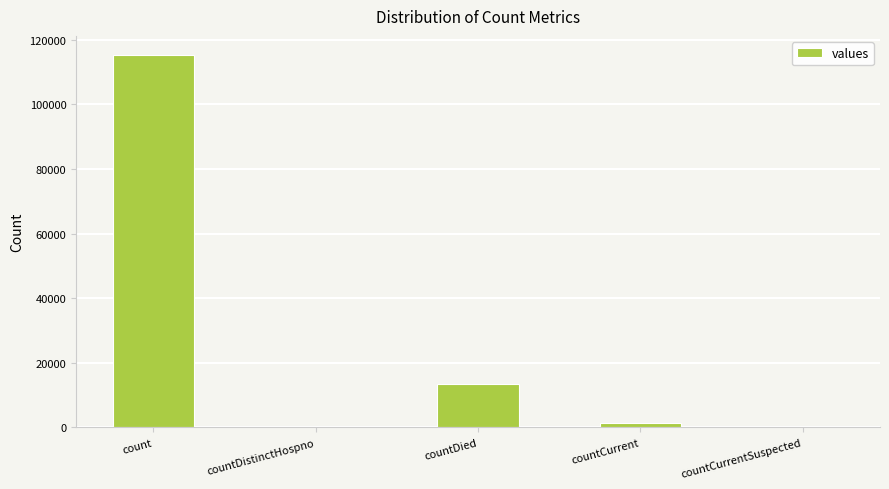

Which label corresponds to the largest value in the chart?

count